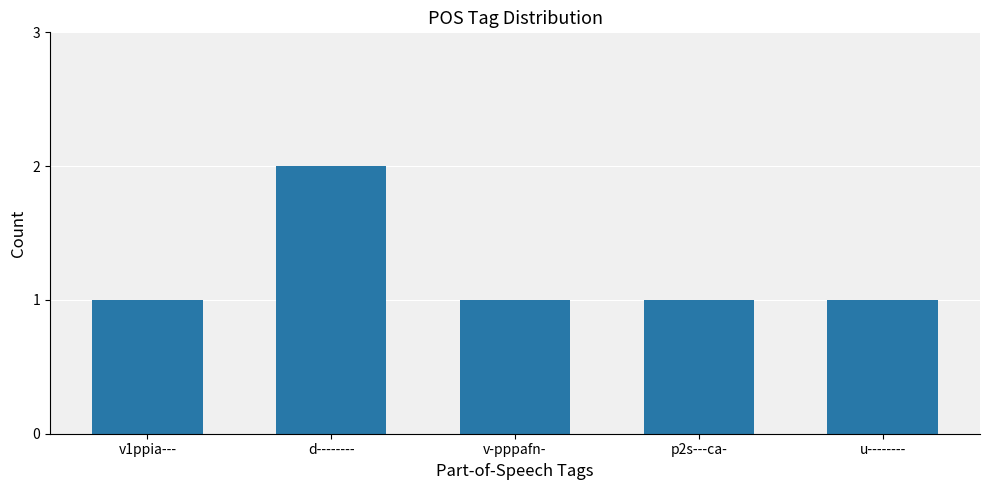

What is the difference between the maximum and minimum values?

1